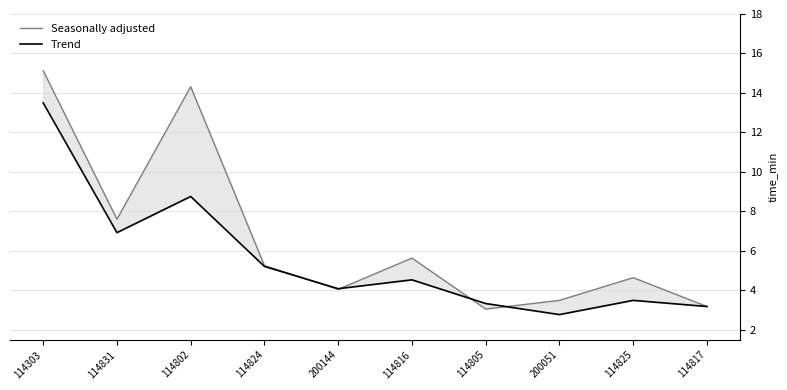

Reading right to left, extract all data points from this chart.

Seasonally adjusted: 114817=3.2	114825=4.7	200051=3.5	114805=3.1	114816=5.6	200144=4.1	114824=5.3	114802=14.3	114831=7.6	114303=15.1
Trend: 114817=3.2	114825=3.5	200051=2.8	114805=3.3	114816=4.5	200144=4.1	114824=5.2	114802=8.8	114831=6.9	114303=13.5